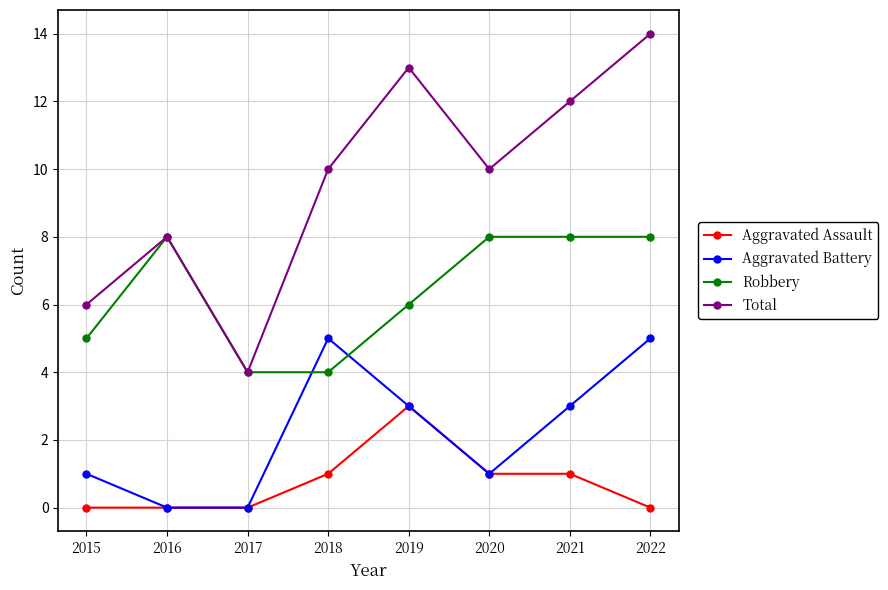

What is the difference between the maximum and minimum values in the Total series?

10